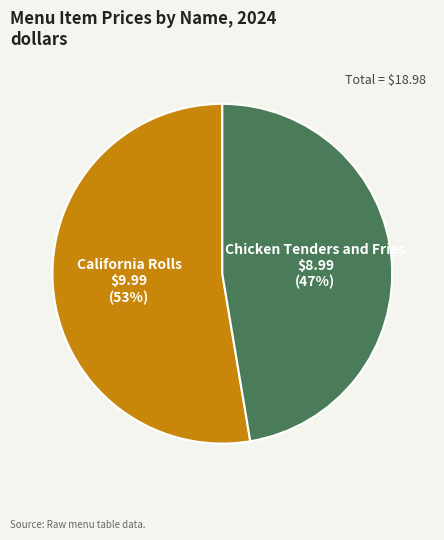

Does any single category account for the majority?

Yes